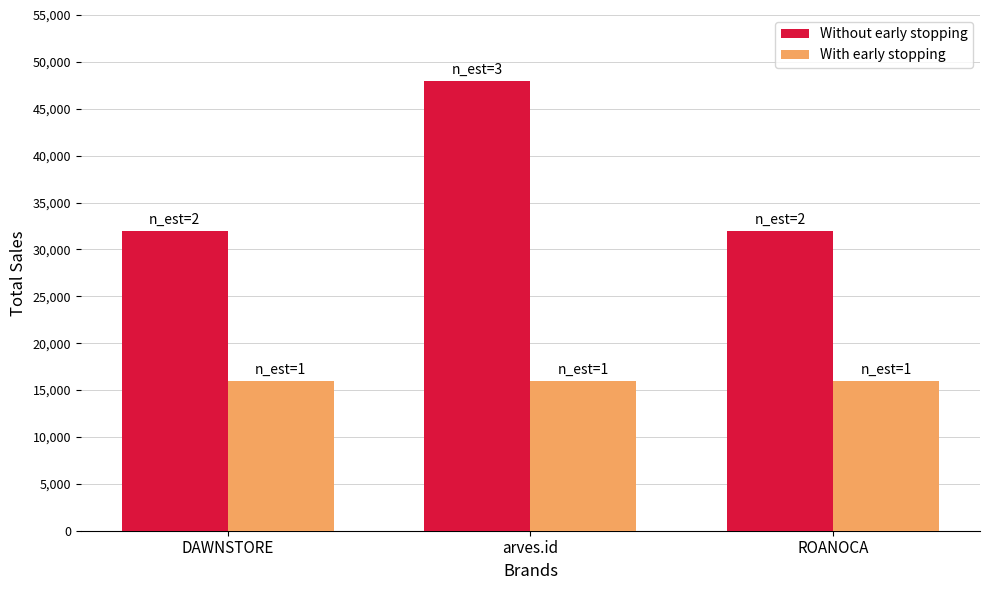

Are the bars horizontal?

No